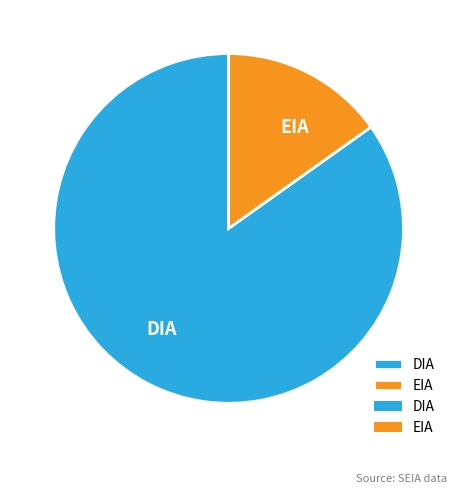

Is the sum of EIA and DIA greater than half?

Yes